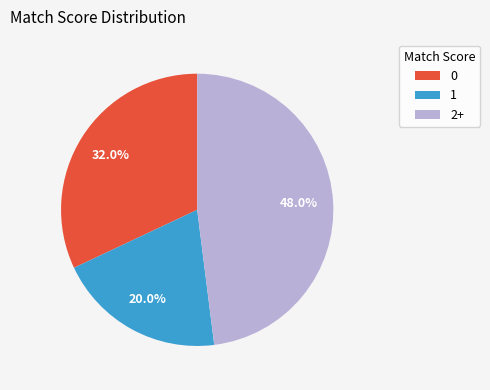

To the nearest percent, what is the combined percentage of 0 and 2+?

80%